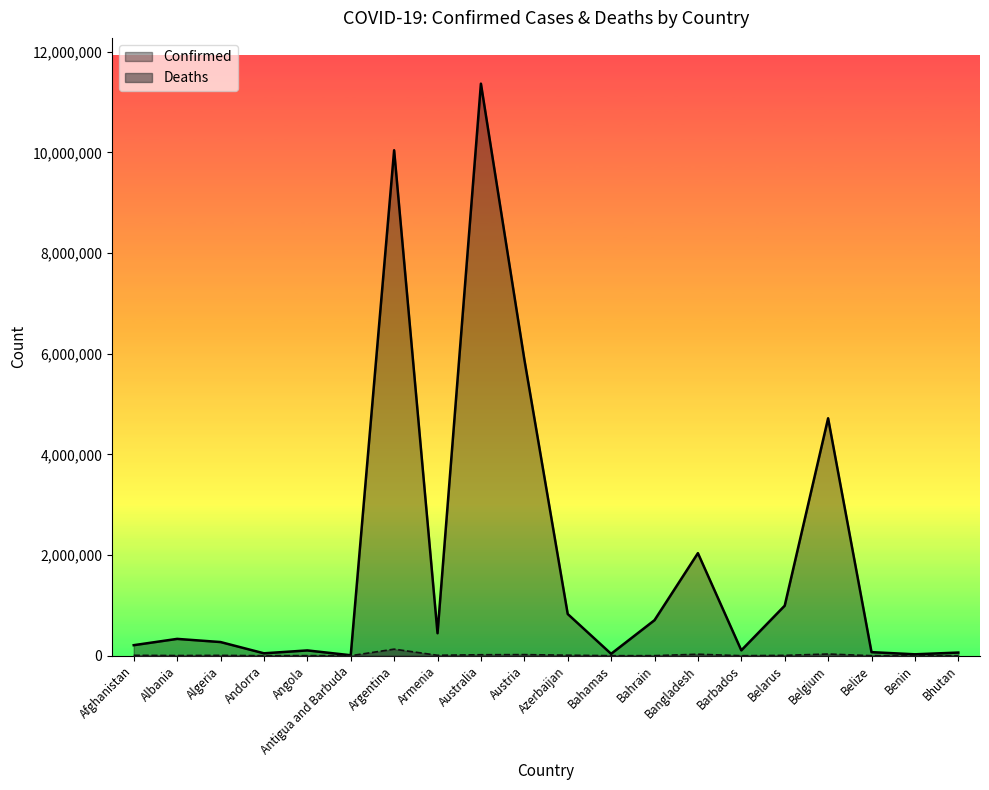

What is the difference between the maximum and second lowest values in the Deaths series?

130312